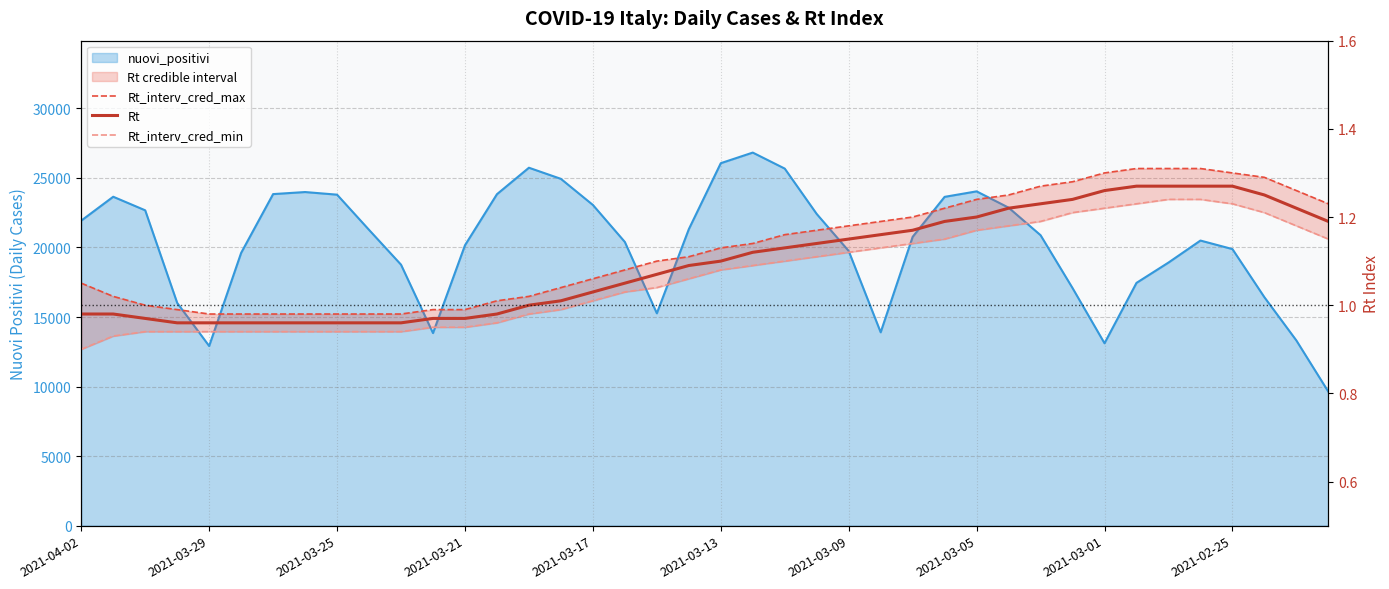

The value of Rt at 13 is 1.0. True or false?

True